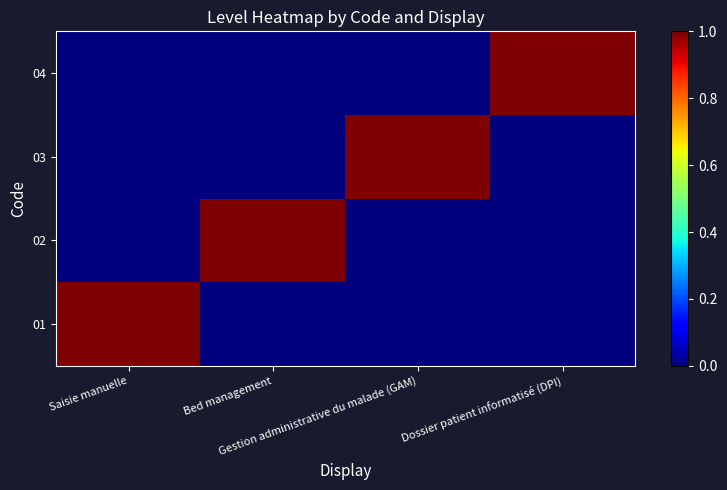

How many data points does each series have?

4